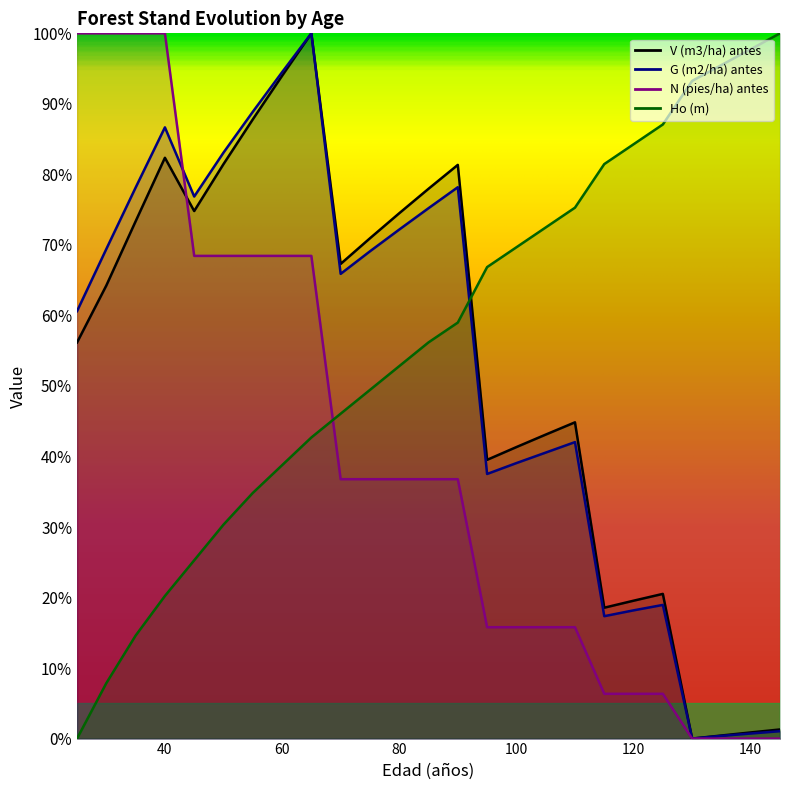

How many lines are shown in the chart?

4